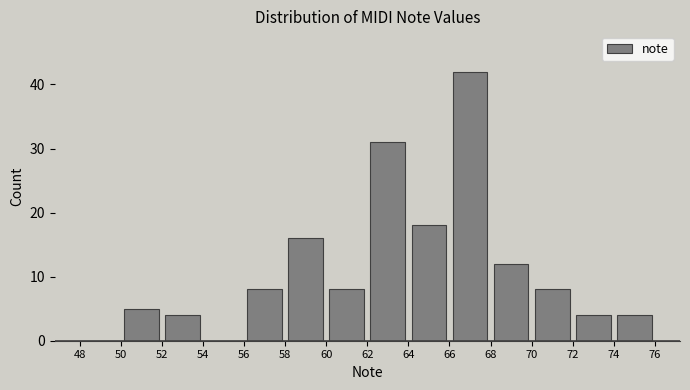

Reading left to right, list every bar in this chart as the range it spans on the x-axis followed by its height. The values are not printed on the chart, so give them approximately, as read against the axis.

48 to 50: 0
50 to 52: 5
52 to 54: 4
54 to 56: 0
56 to 58: 8
58 to 60: 16
60 to 62: 8
62 to 64: 31
64 to 66: 18
66 to 68: 42
68 to 70: 12
70 to 72: 8
72 to 74: 4
74 to 76: 4